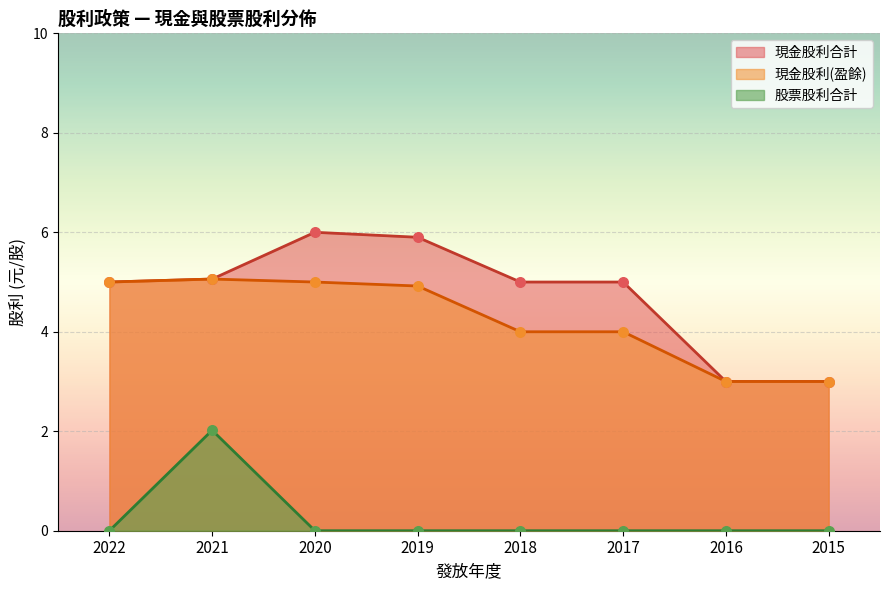

At which category is the sum across all series the highest?

2021